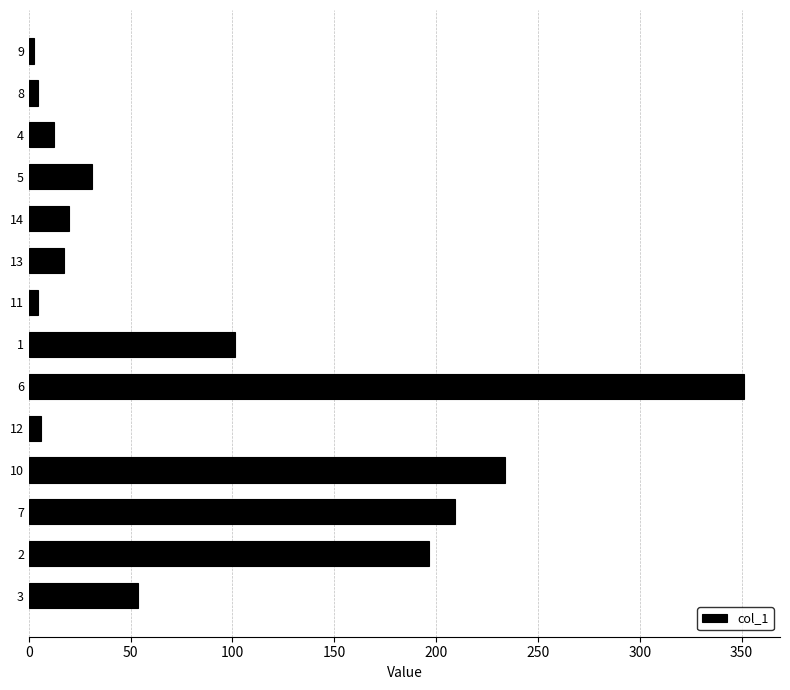

What is the difference between the values at 14 and 10?

214.0